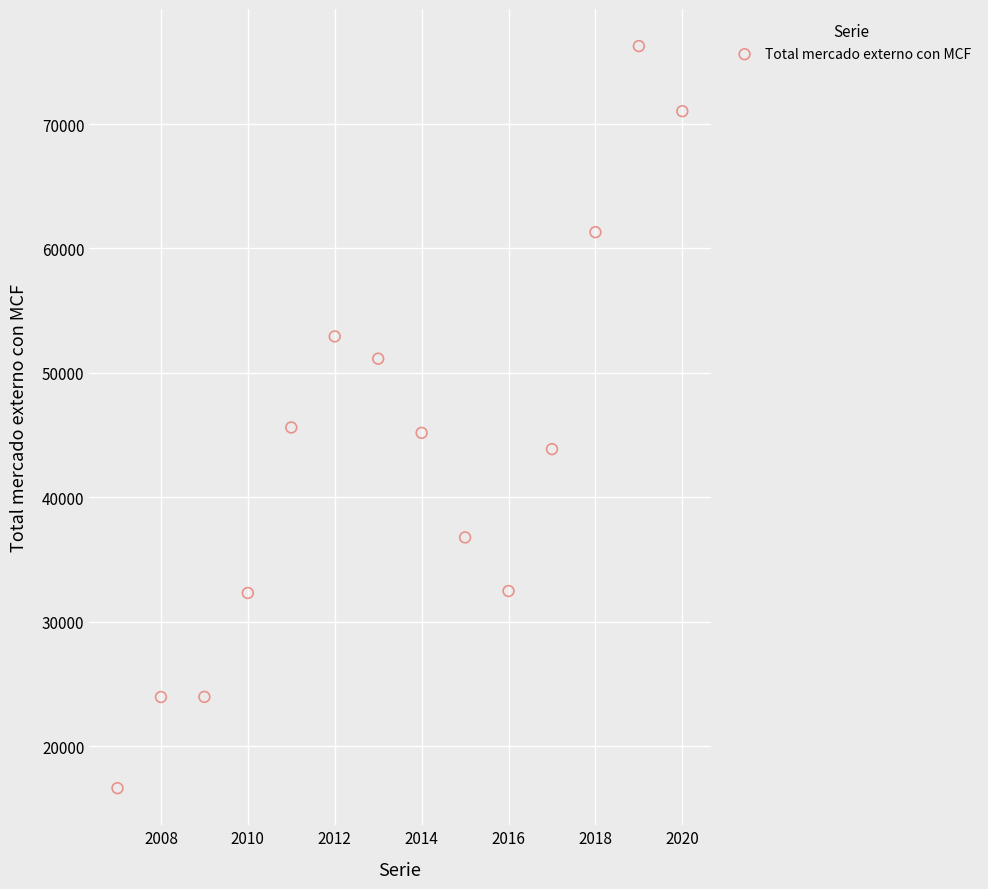

What is the range of Y values (max minus min)?

59654